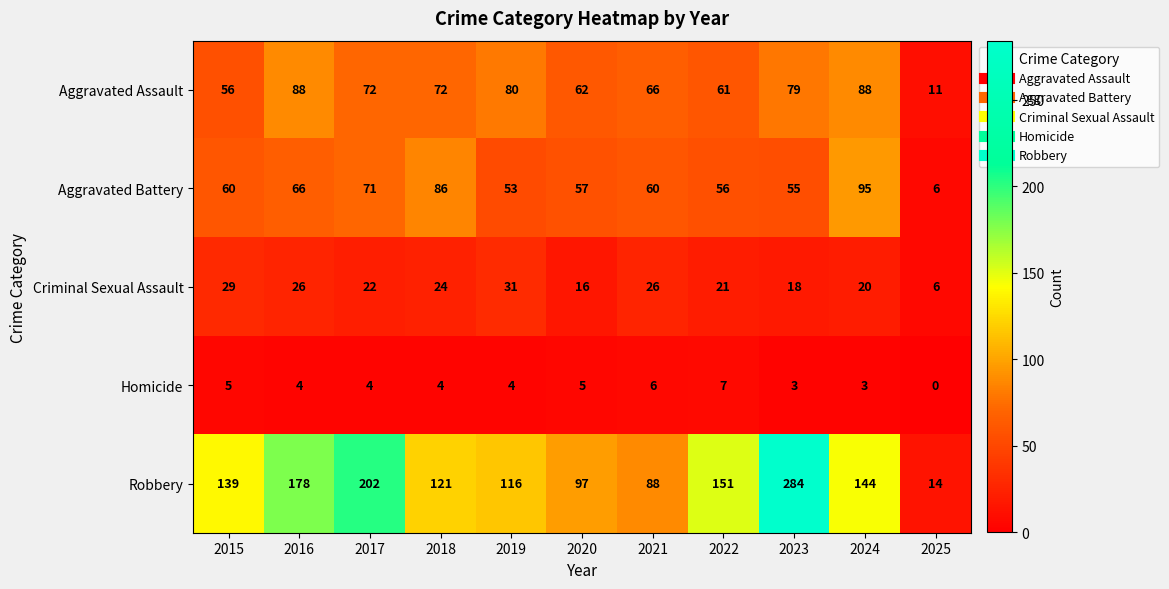

Count the Homicide values in the range 3 to 5.

8